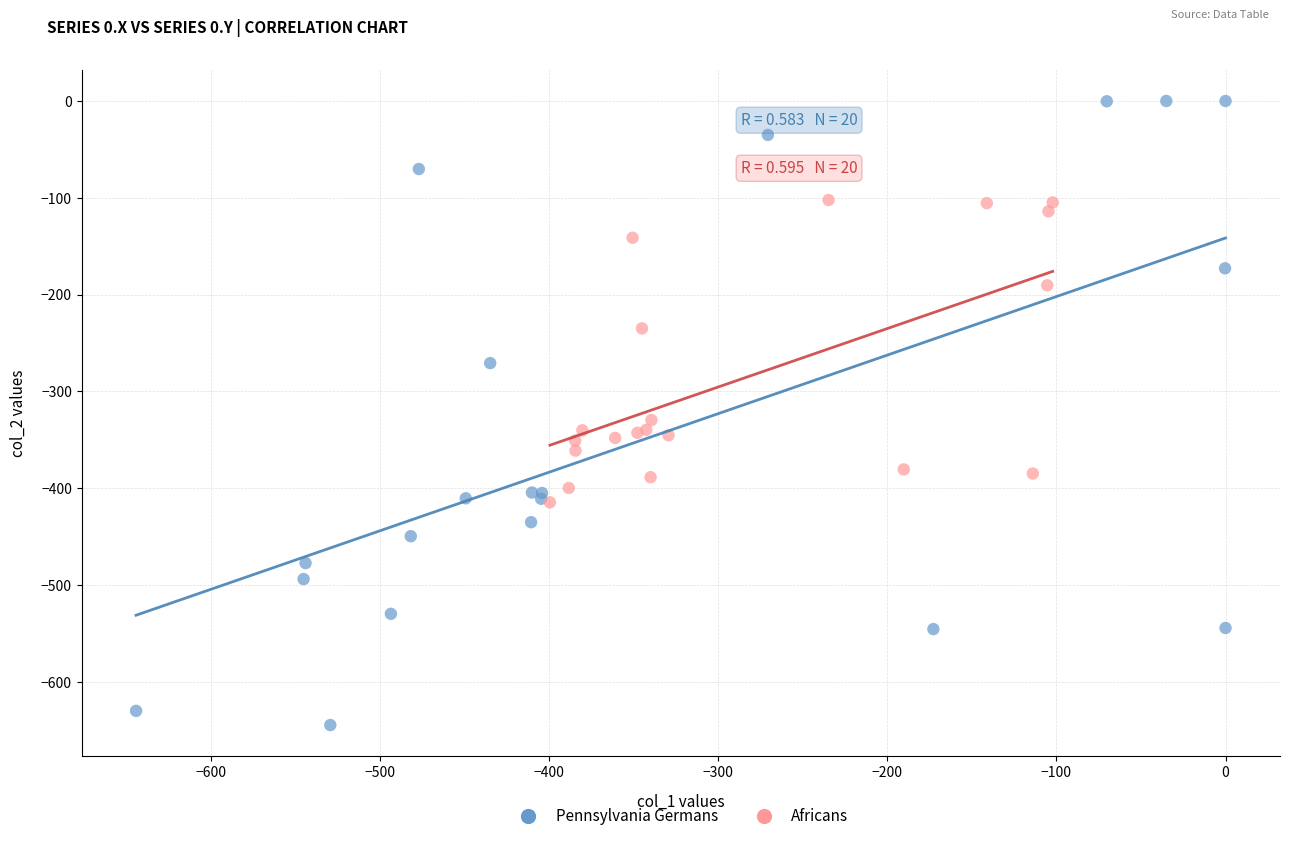

Which series has the largest Y range (max minus min)?

Pennsylvania Germans